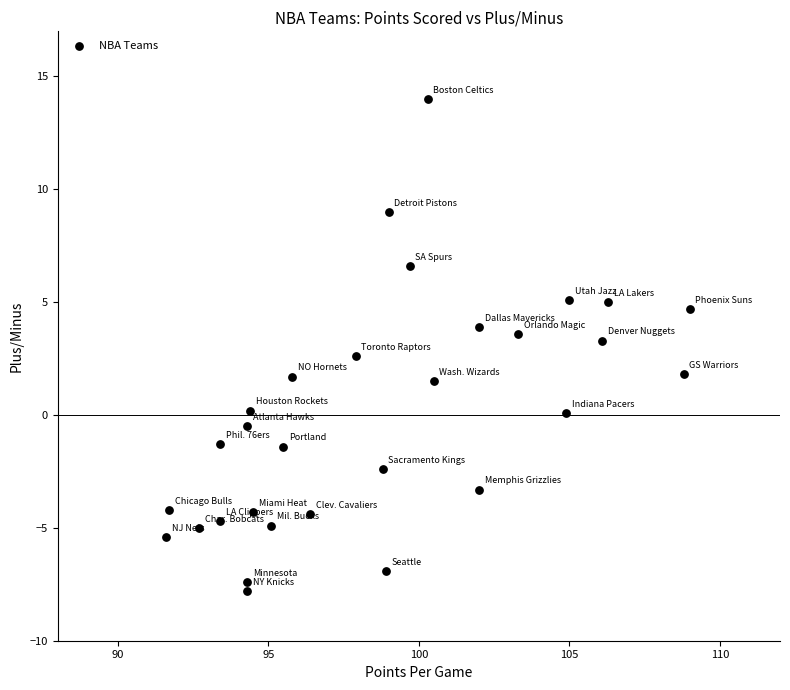

What is the range of X values (max minus min)?

17.4